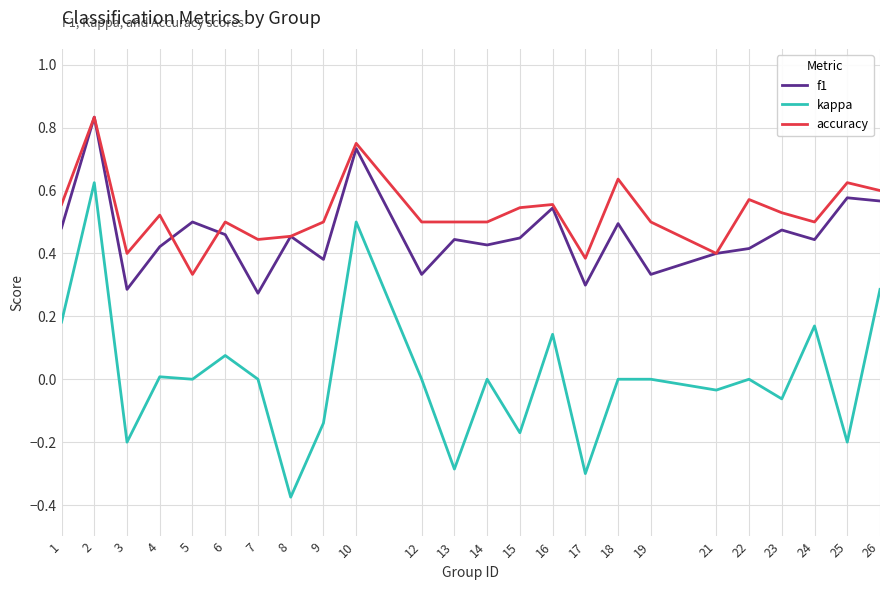

Is the value of f1 at 26 greater than the value of accuracy at 3?

Yes